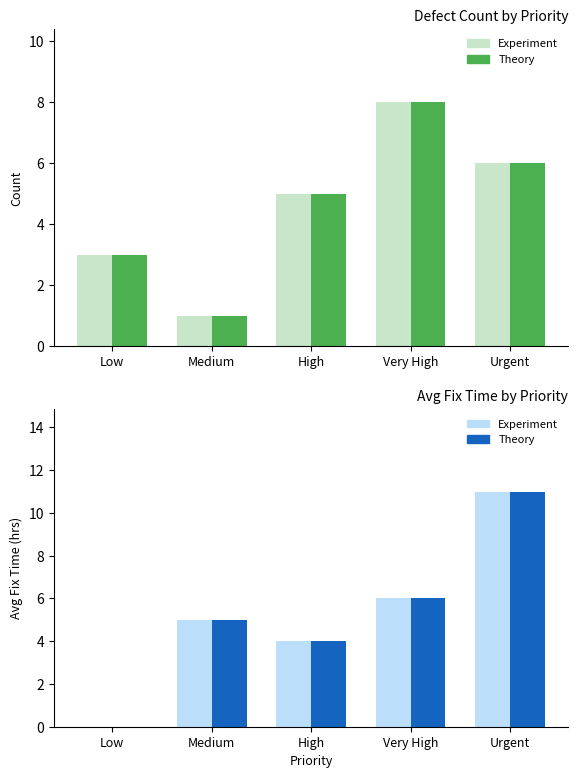

Reading left to right, transcribe all the data shown in this chart.

Defect Count (light): 3	1	5	8	6
Defect Count (dark): 3	1	5	8	6
Avg Fix Time (light): 0	5	4	6	11
Avg Fix Time (dark): 0	5	4	6	11